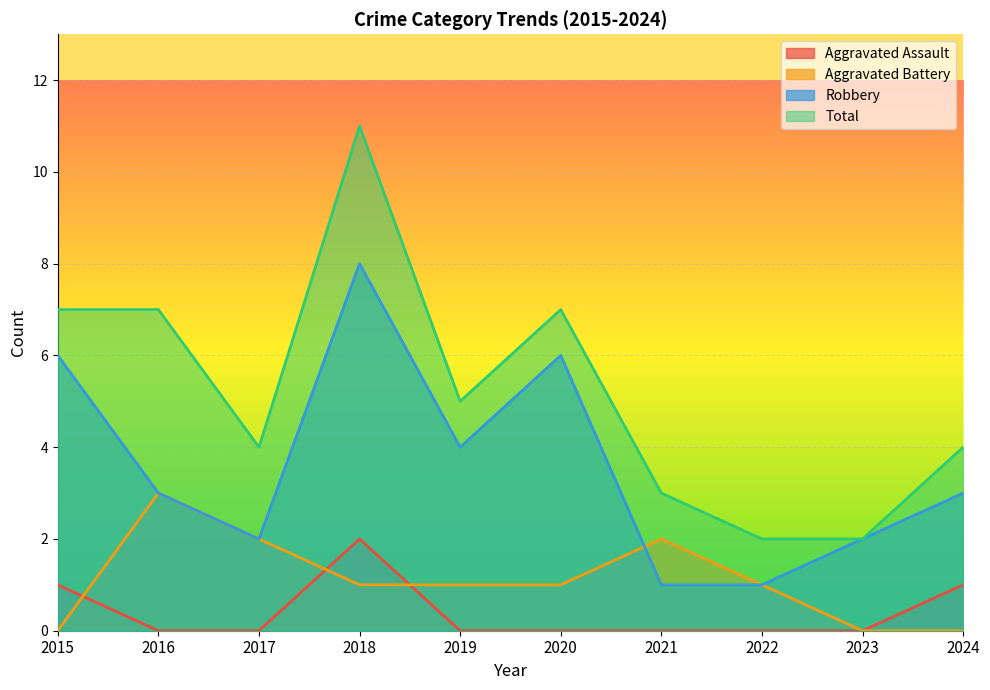

Where does the Robbery series first go above 3?

2015